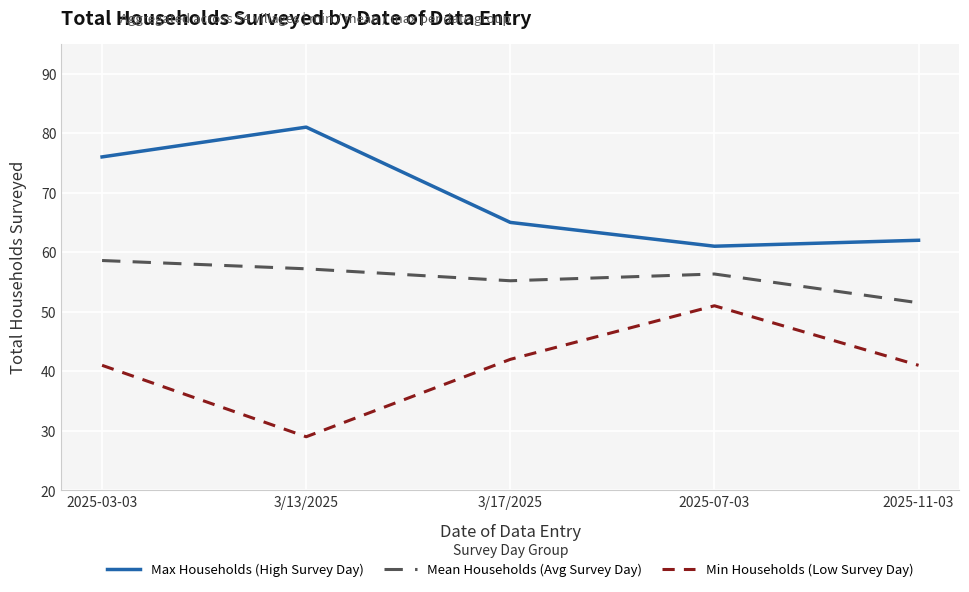

Which series has the widest spread of values?

Min Households (Low Survey Day)